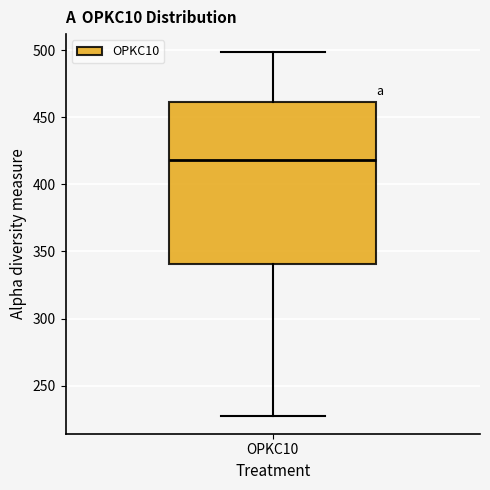

Read this box plot against the y-axis: the position of the median line, the range covered by the box, and the ends of both whiskers. The values are not printed on the chart, so give them approximately, as read against the axis.

median 420, box 340 to 460, whiskers 230 to 500